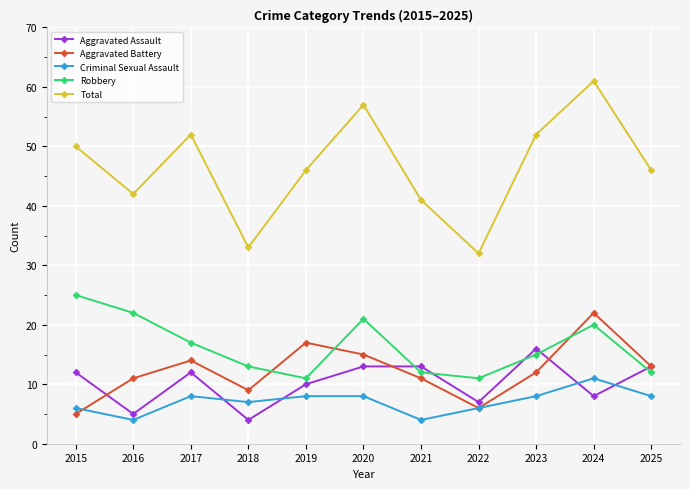

The Robbery series shows 38 at 2016. True or false?

False